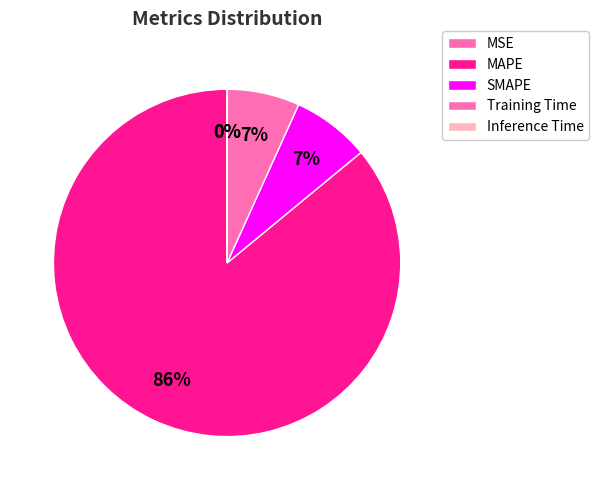

What is the ratio of the value at Training Time to the value at SMAPE?

0.9